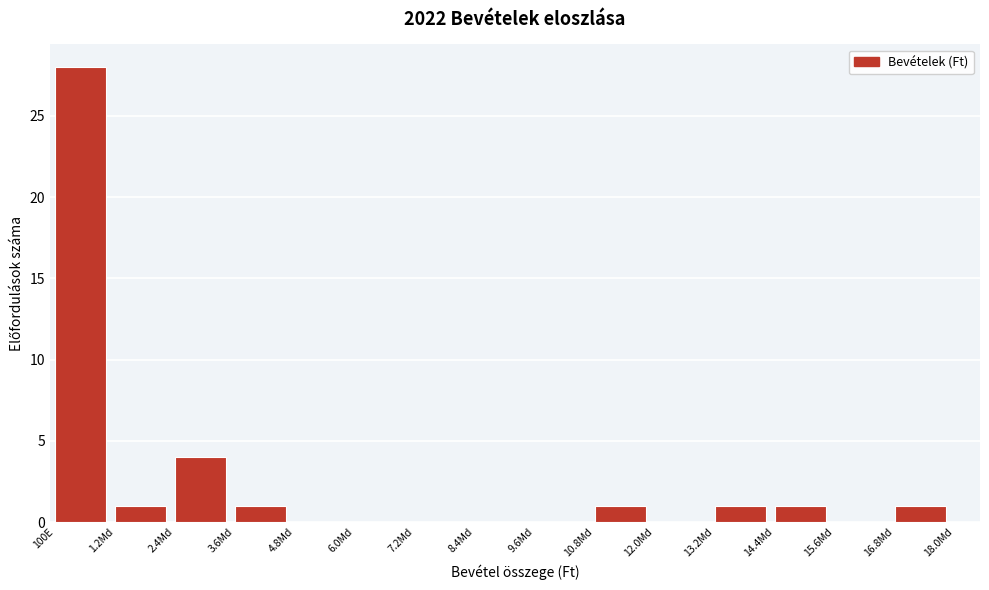

Reading left to right, transcribe all the data shown in this chart.

100E=28	1.2Md=1	2.4Md=4	3.6Md=1	4.8Md=0	6.0Md=0	7.2Md=0	8.4Md=0	9.6Md=0	10.8Md=1	12.0Md=0	13.2Md=1	14.4Md=1	15.6Md=0	16.8Md=1